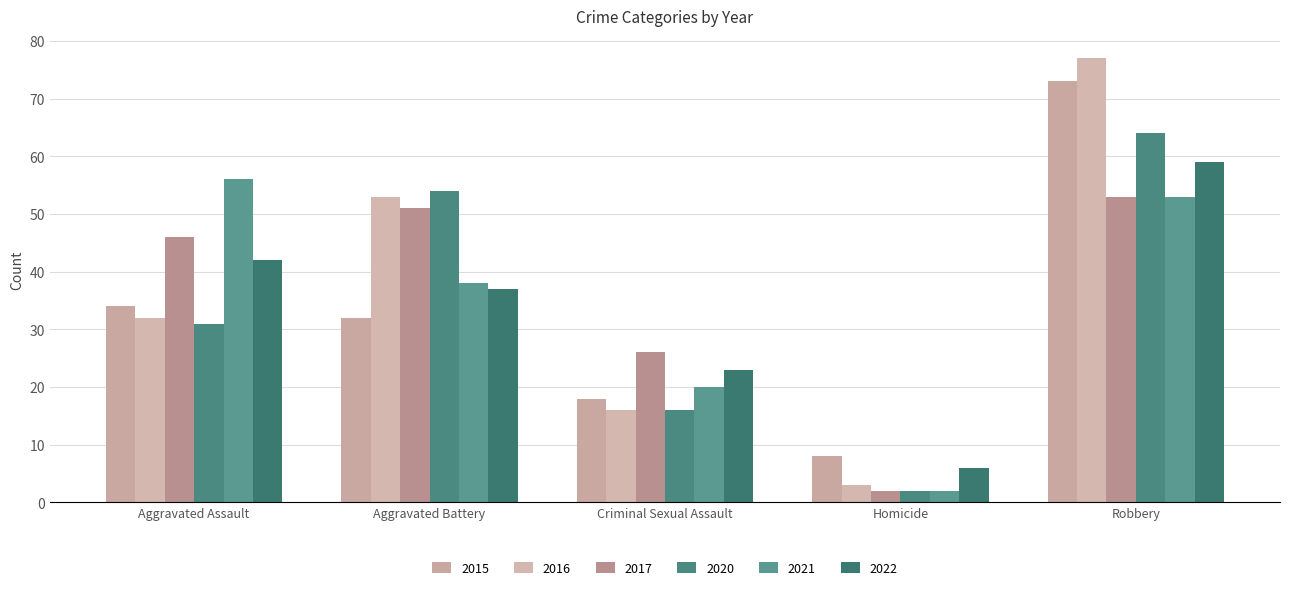

Reading right to left, extract all data points from this chart.

2015: Robbery=73	Homicide=8	Criminal Sexual Assault=18	Aggravated Battery=32	Aggravated Assault=34
2016: Robbery=77	Homicide=3	Criminal Sexual Assault=16	Aggravated Battery=53	Aggravated Assault=32
2017: Robbery=53	Homicide=2	Criminal Sexual Assault=26	Aggravated Battery=51	Aggravated Assault=46
2020: Robbery=64	Homicide=2	Criminal Sexual Assault=16	Aggravated Battery=54	Aggravated Assault=31
2021: Robbery=53	Homicide=2	Criminal Sexual Assault=20	Aggravated Battery=38	Aggravated Assault=56
2022: Robbery=59	Homicide=6	Criminal Sexual Assault=23	Aggravated Battery=37	Aggravated Assault=42